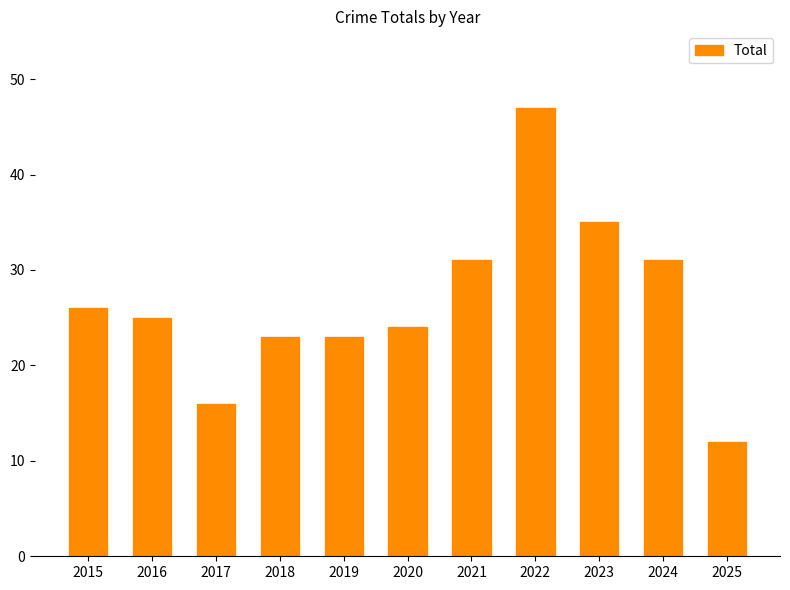

How many bars are there in total?

11